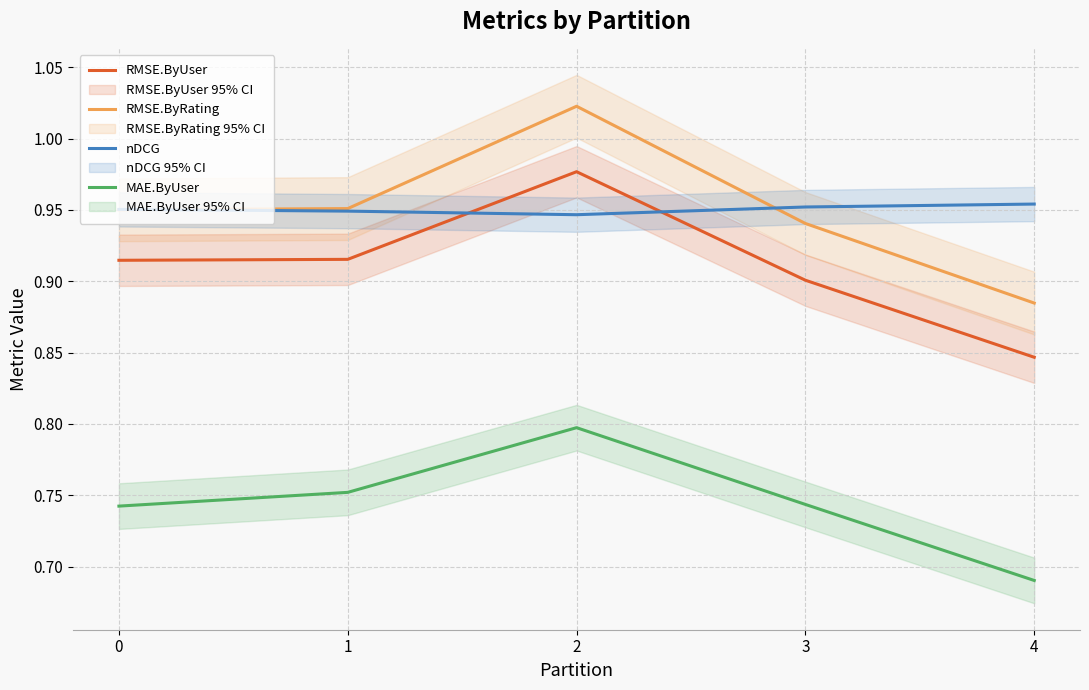

At which category is the sum across all series the highest?

2